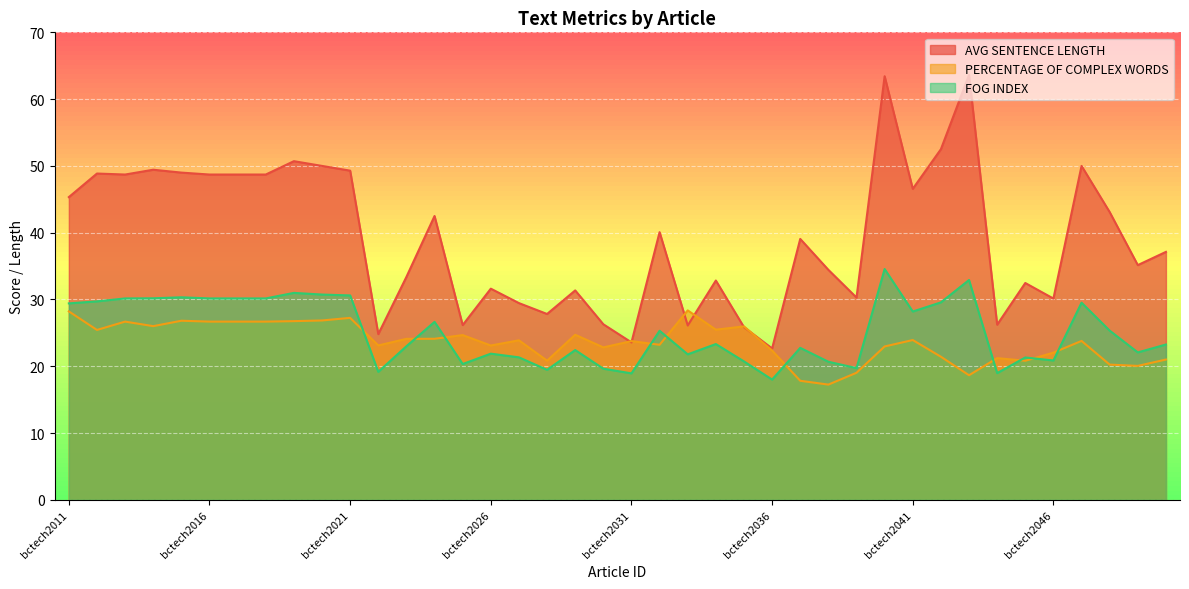

At which label does PERCENTAGE OF COMPLEX WORDS reach its peak?

bctech2033